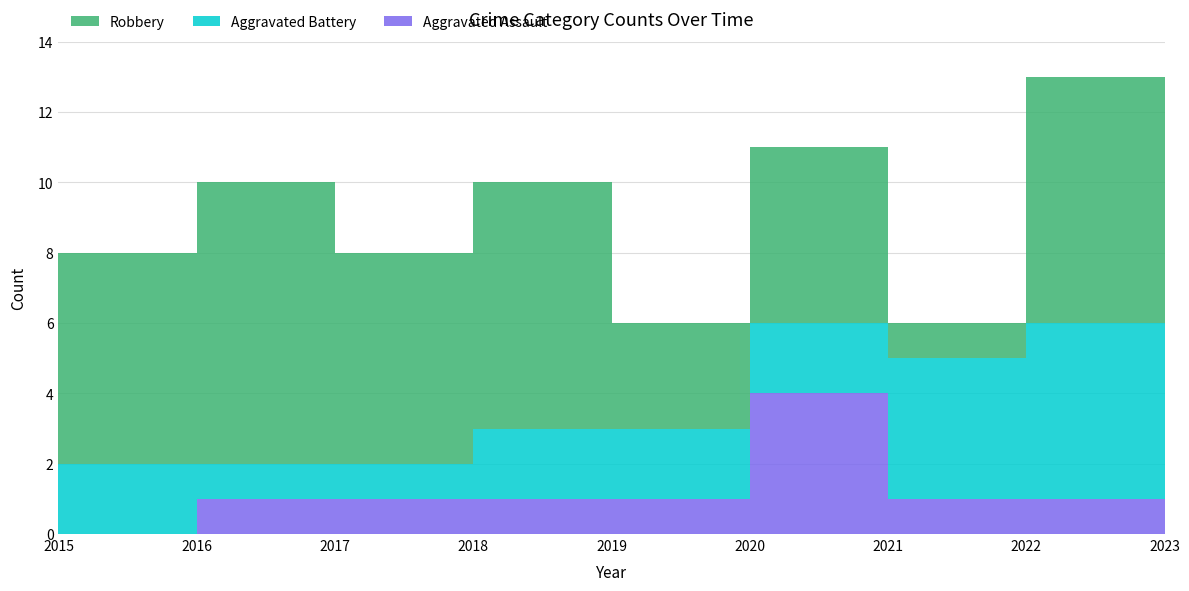

Reading right to left, list all the values displayed in this chart.

Aggravated Assault: 2023=0	2022=1	2021=1	2020=4	2019=1	2018=1	2017=1	2016=1	2015=0
Aggravated Battery: 2023=0	2022=5	2021=4	2020=2	2019=2	2018=2	2017=1	2016=1	2015=2
Robbery: 2023=4	2022=7	2021=1	2020=5	2019=3	2018=7	2017=6	2016=8	2015=6